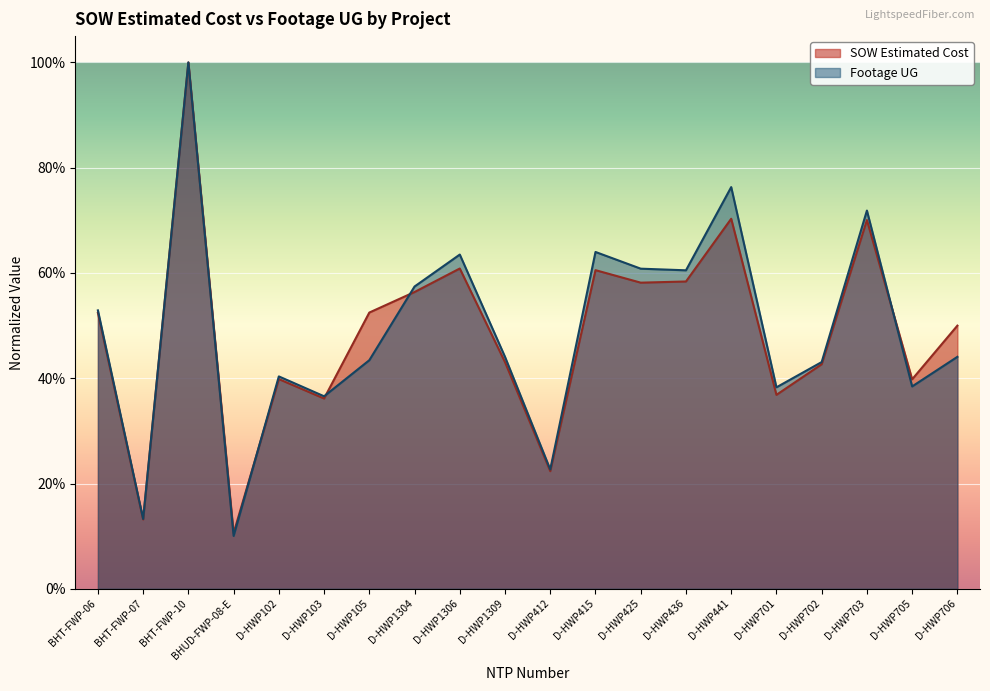

Which category has the highest value across all series?

BHT-FWP-10